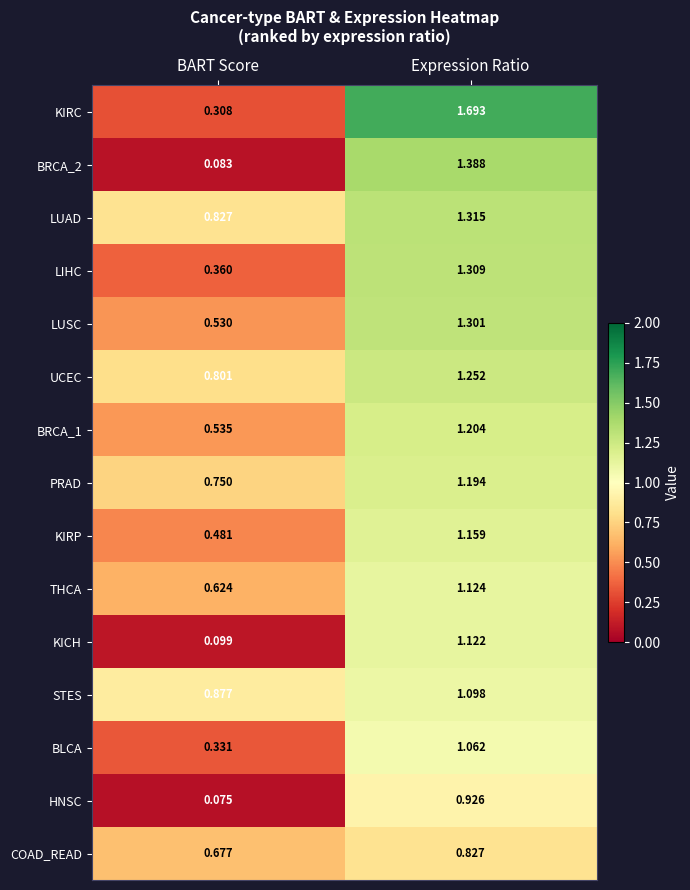

Which series has the largest total across all categories?

LUAD